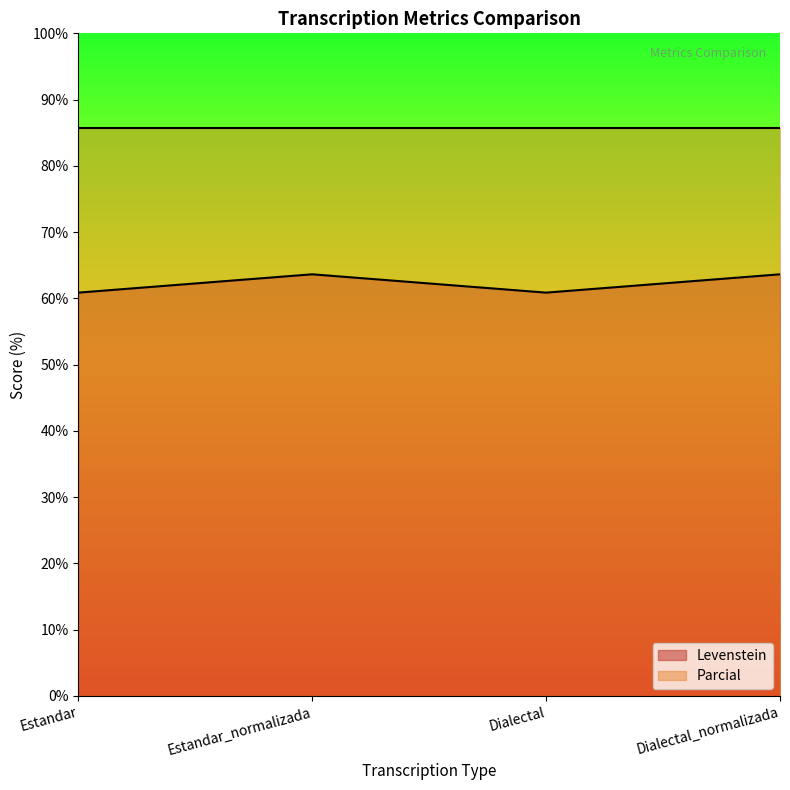

At which category does the chart reach its peak across all series?

Estandar_normalizada